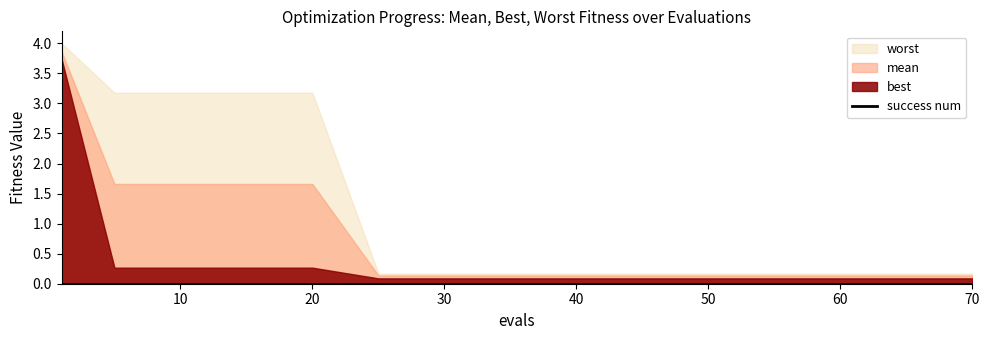

How many lines are shown in the chart?

4